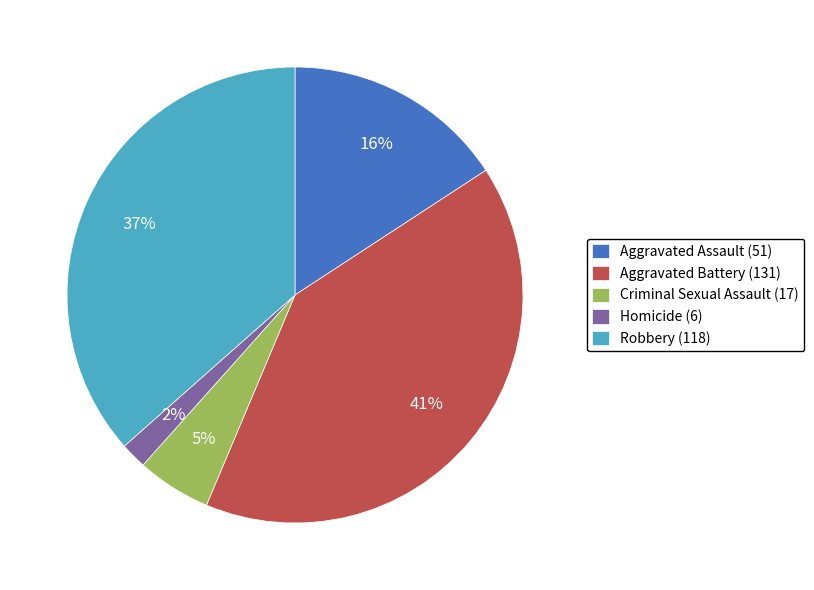

How many segments does this pie chart have?

5